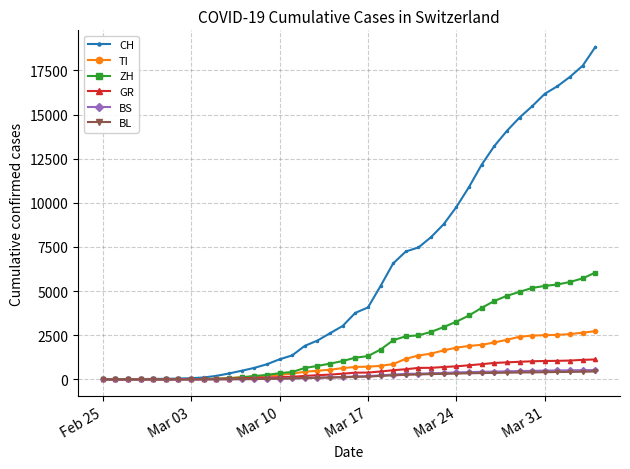

Which series has the largest total across all categories?

CH